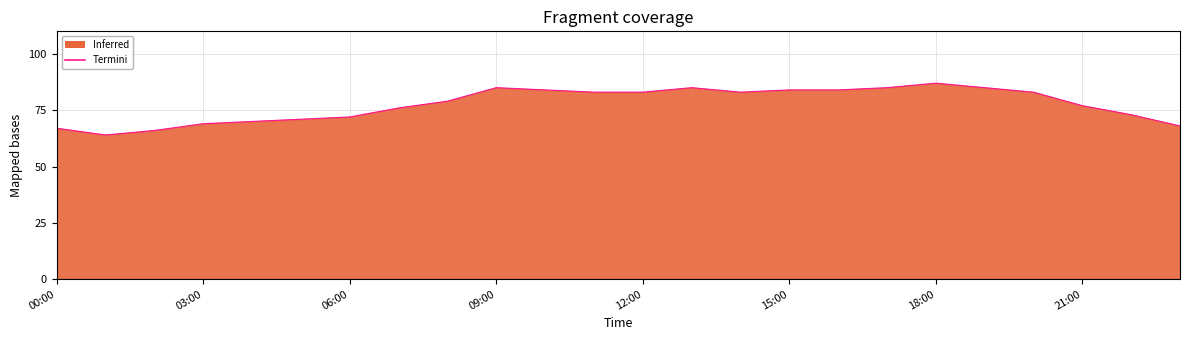

What is the smallest value displayed?

64